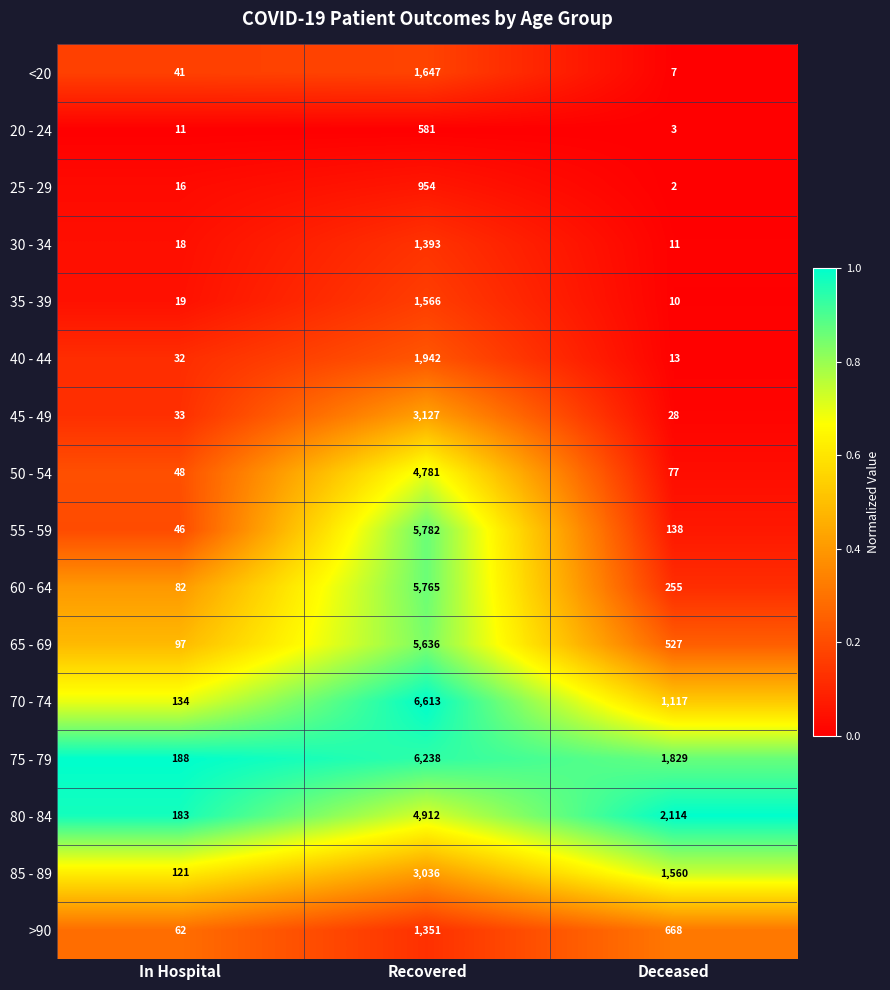

At which category is the sum across all series the highest?

Recovered